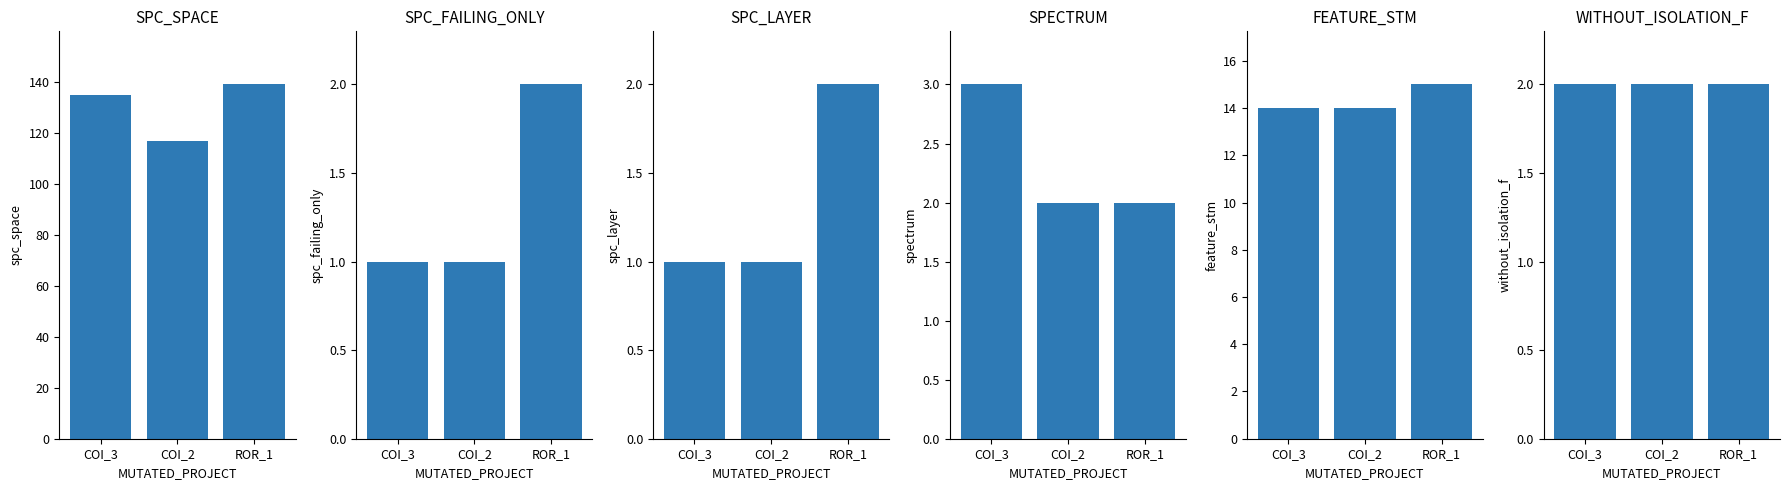

At which category is the sum across all series the highest?

ROR_1